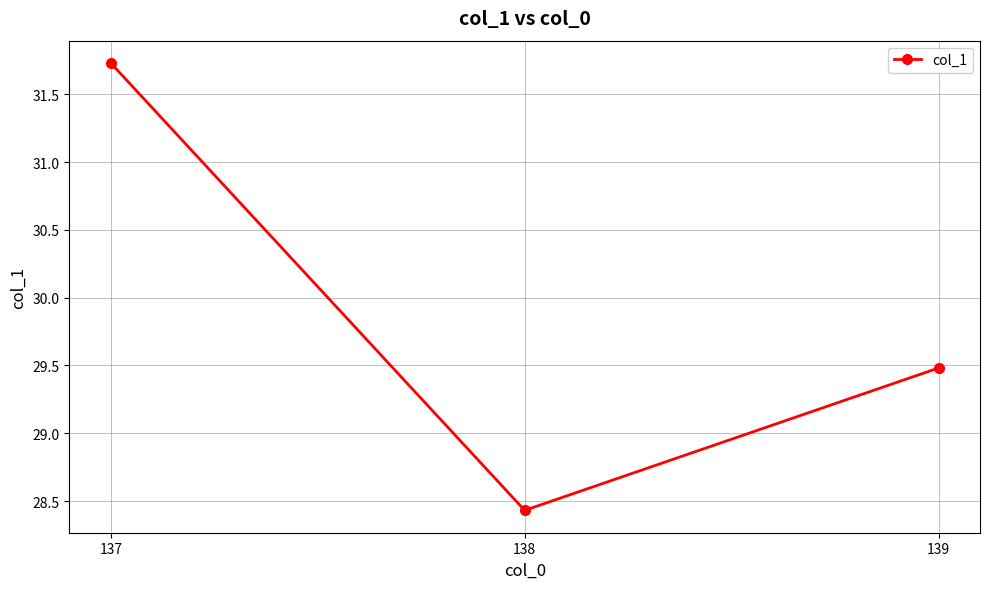

Which has a higher value, 138 or 137?

137